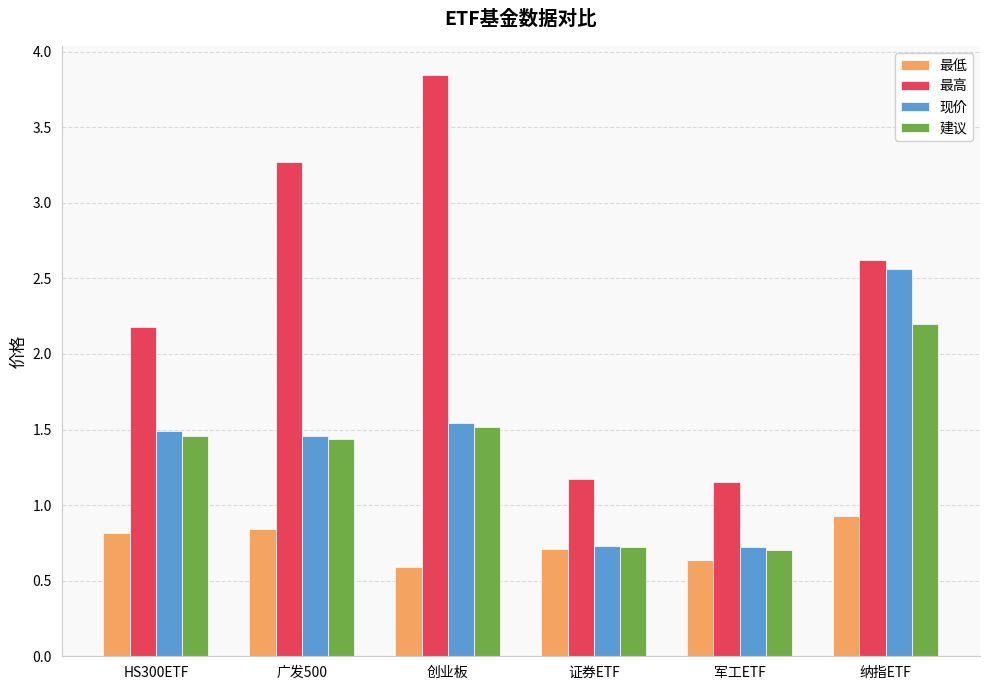

Which category has the highest value across all series?

创业板